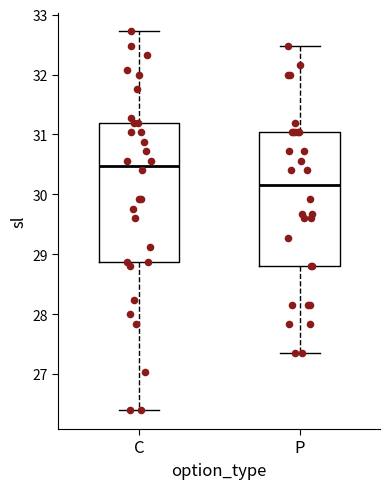

Which box's median line is the lowest?

P